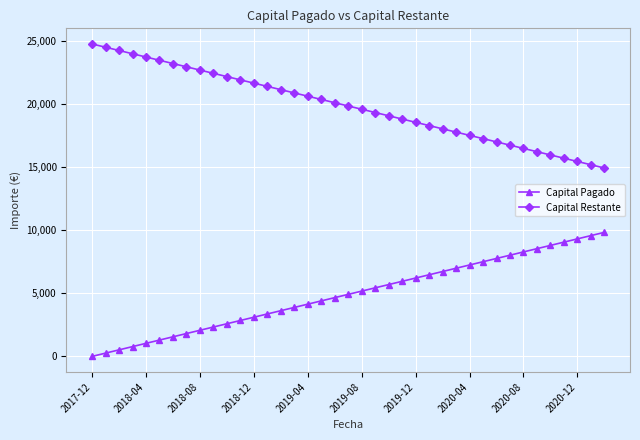

What is the greatest value displayed?

24736.7